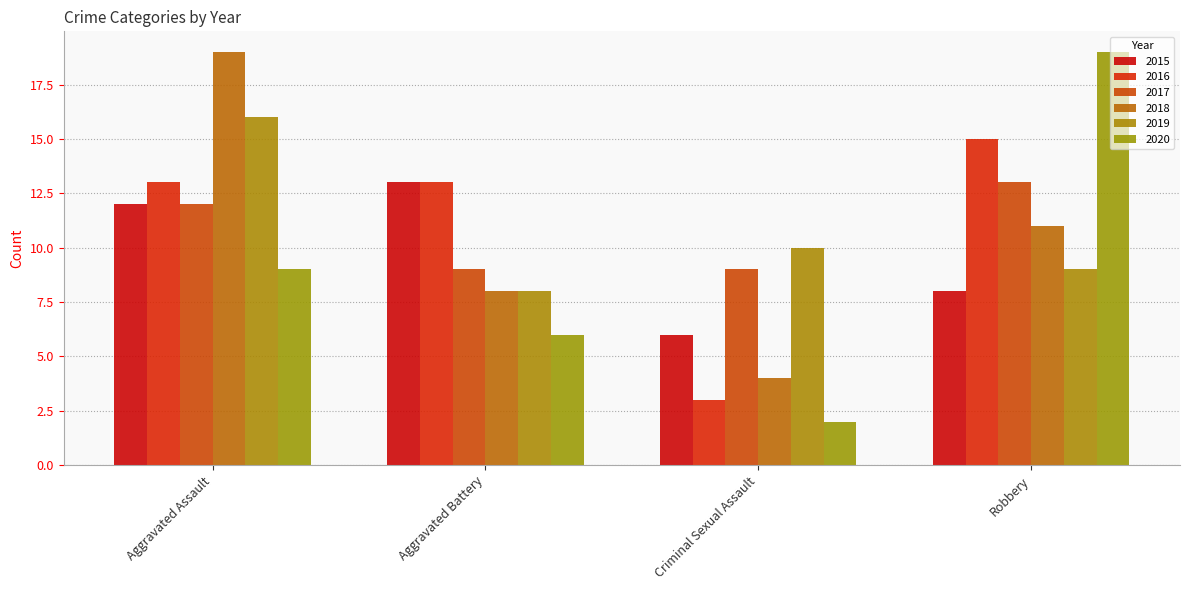

What is the difference between the maximum and minimum values in the 2015 series?

7